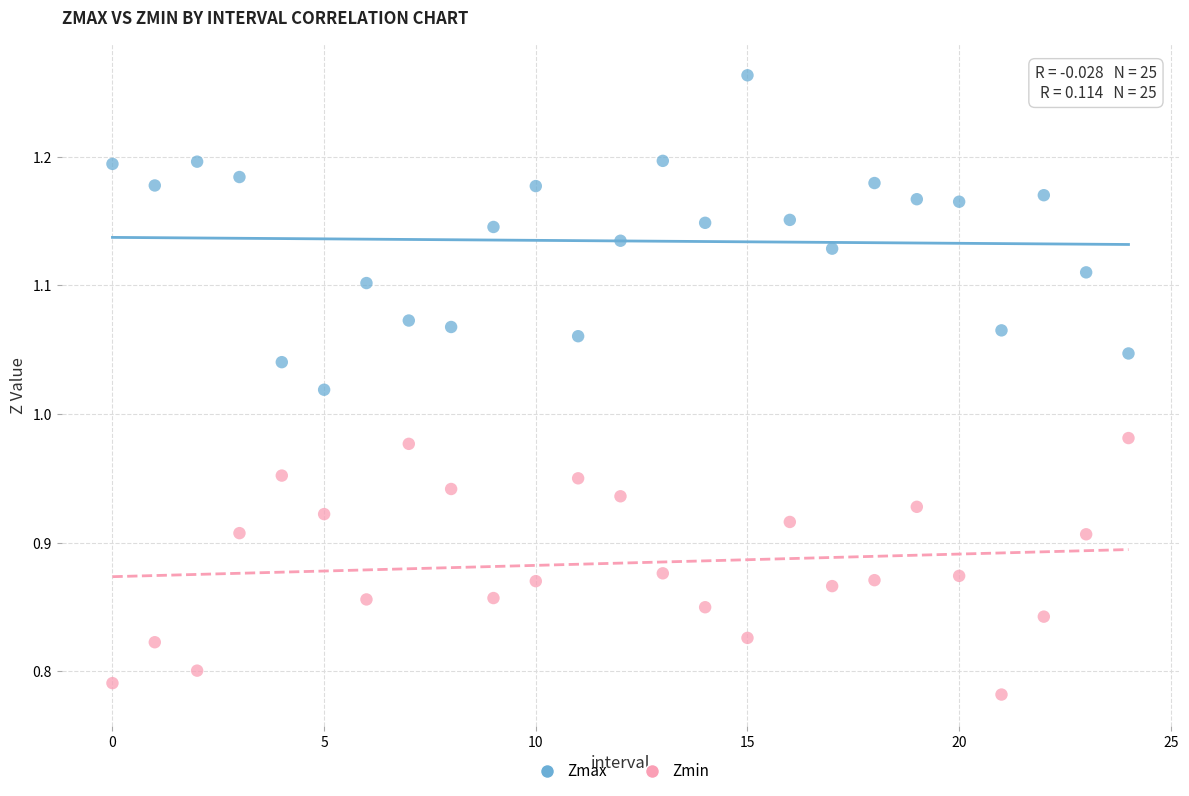

Across all data points, what is the range of Y values (max minus min)?

0.5